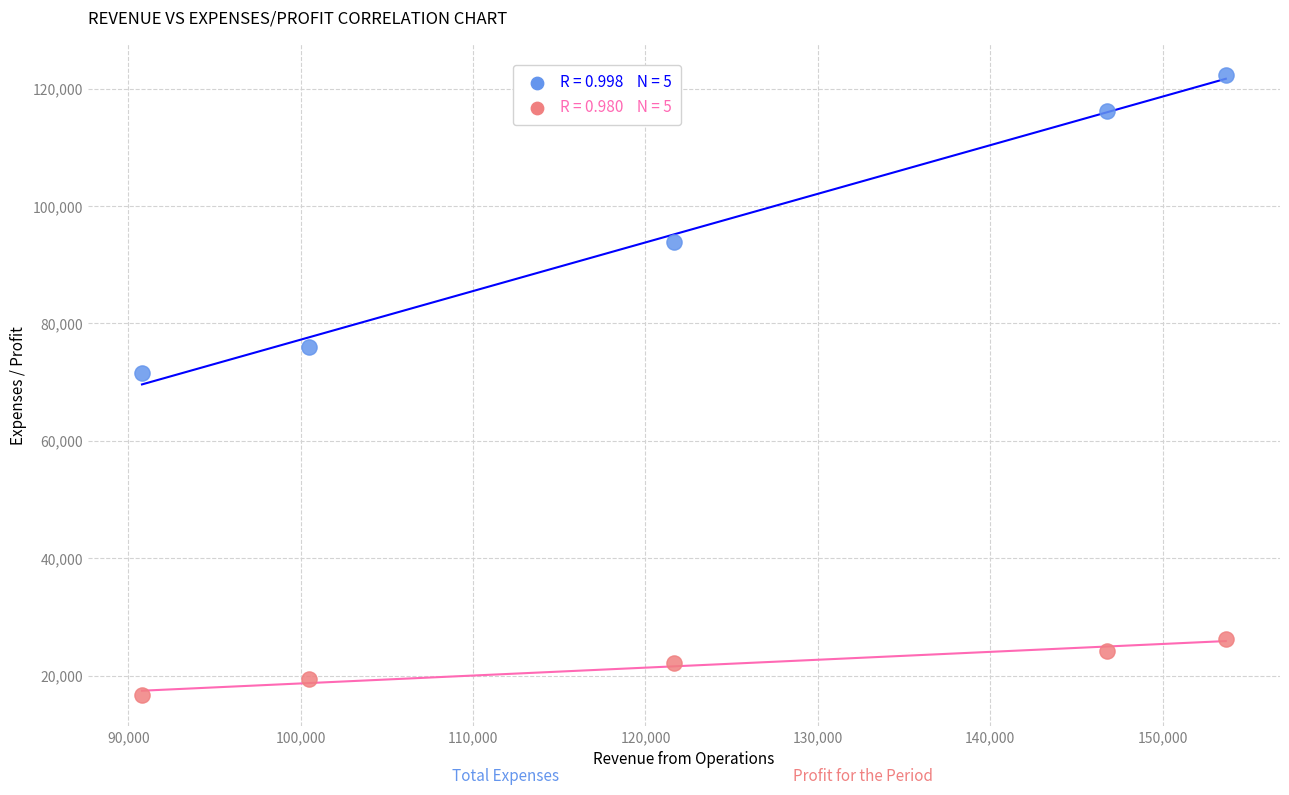

Across all data points, what is the range of X values (max minus min)?

62879